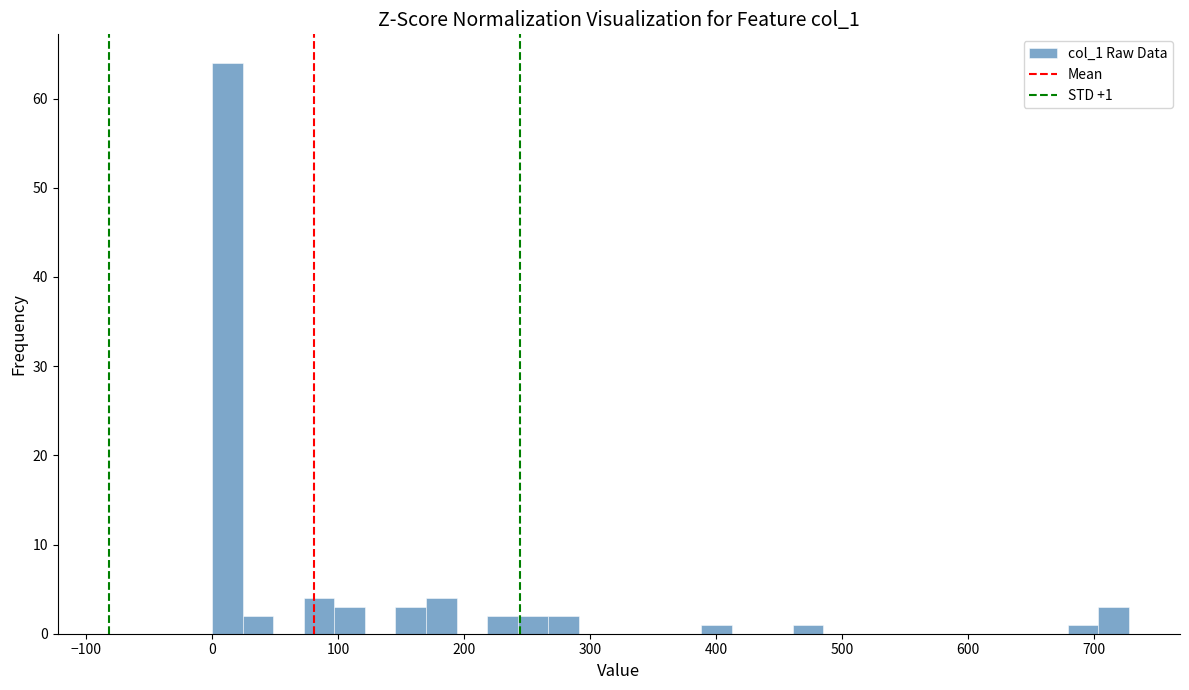

Read against the x-axis, roughly where is the centre of the tallest bar?

10